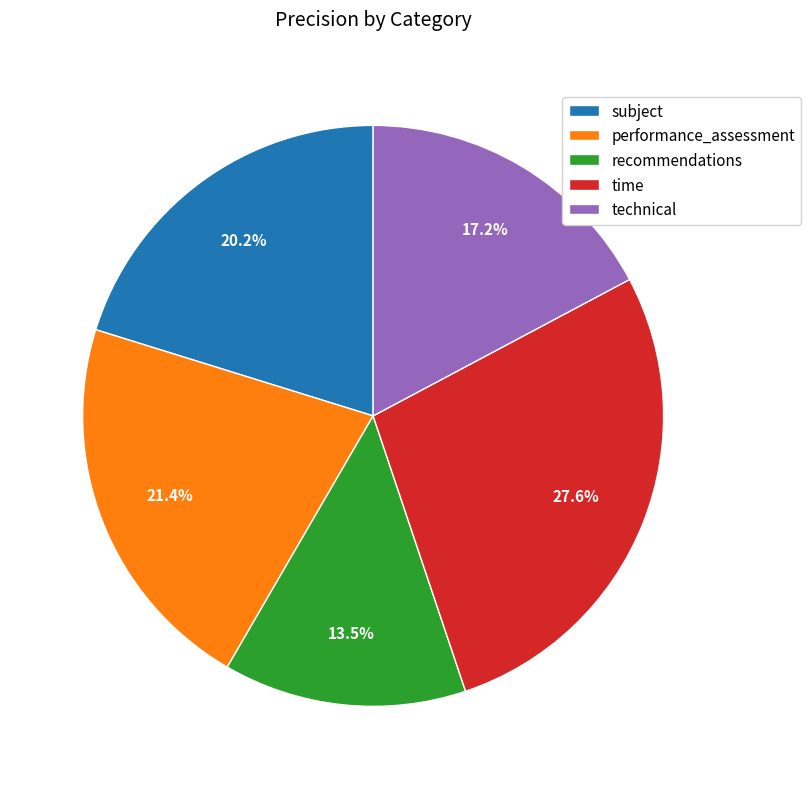

Does any single category account for the majority?

No